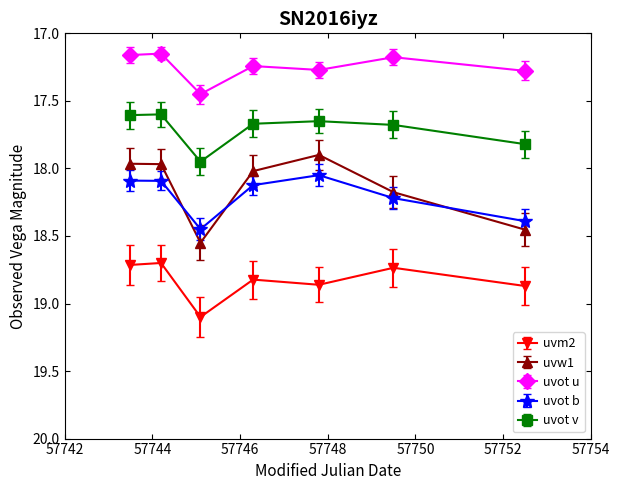

What is the greatest value displayed?

19.1